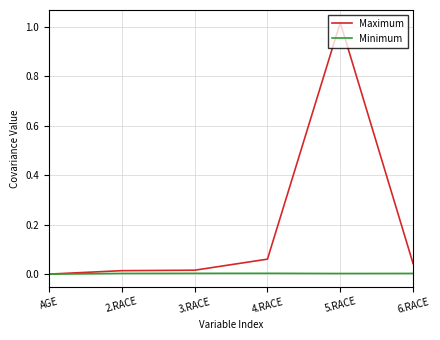

At which category is the sum across all series the highest?

5.RACE